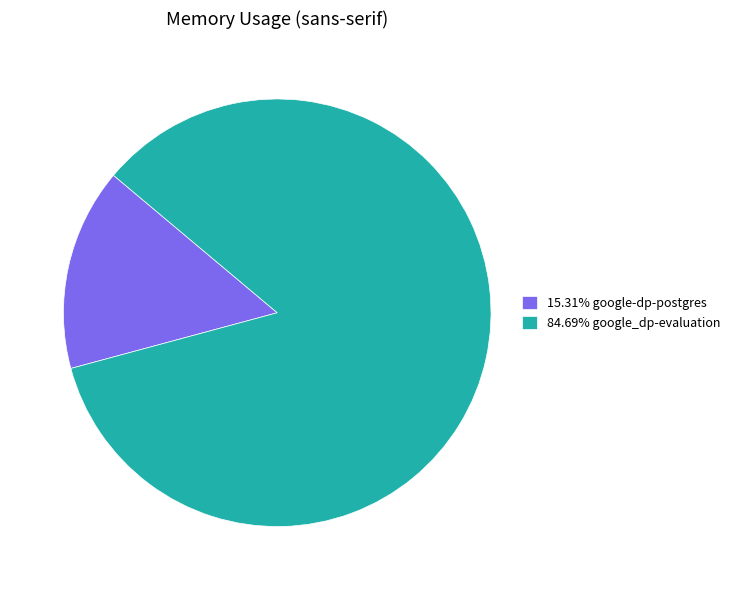

Does any single category account for the majority?

Yes